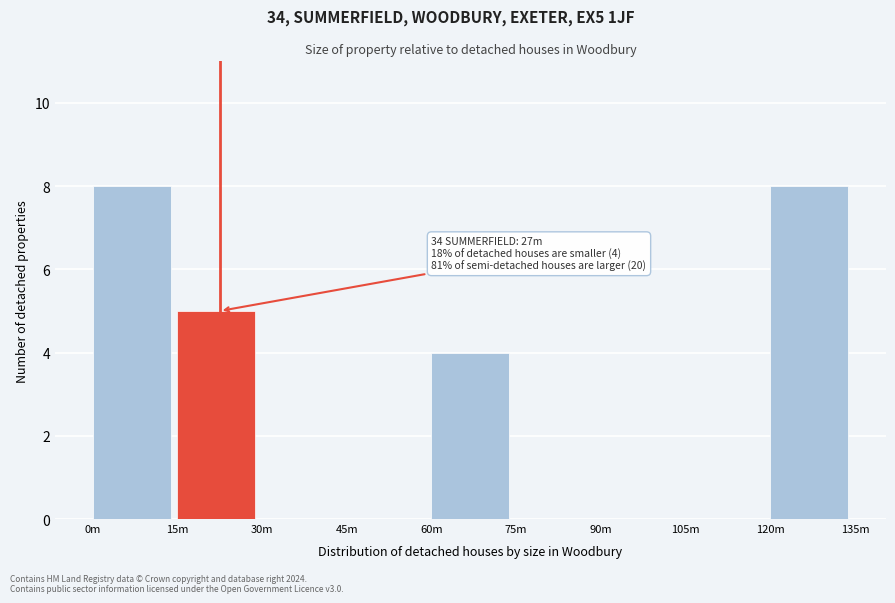

What is the sum of all values?

25